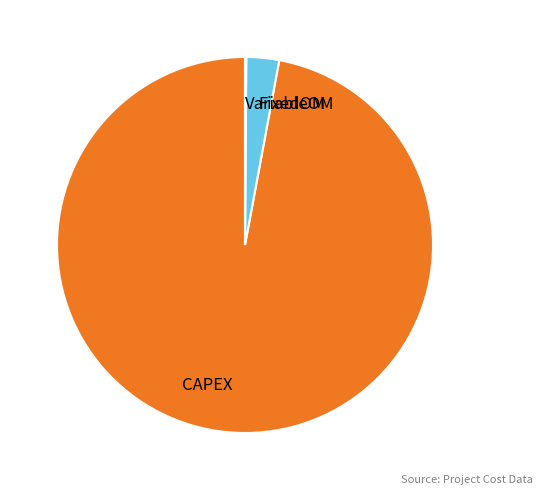

Is there a majority slice in this chart?

Yes